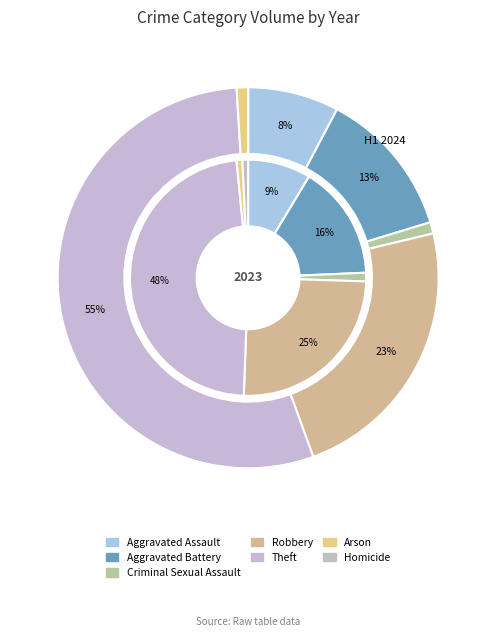

Is it true that values_2024 is 14% of the pie?

False